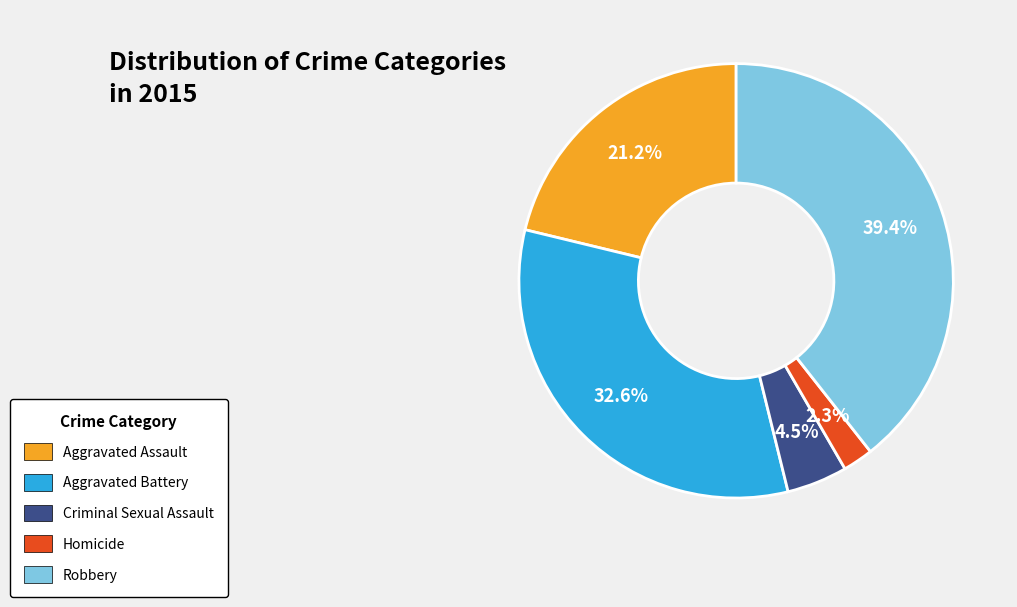

What portion of the pie excludes Homicide?

97.7%